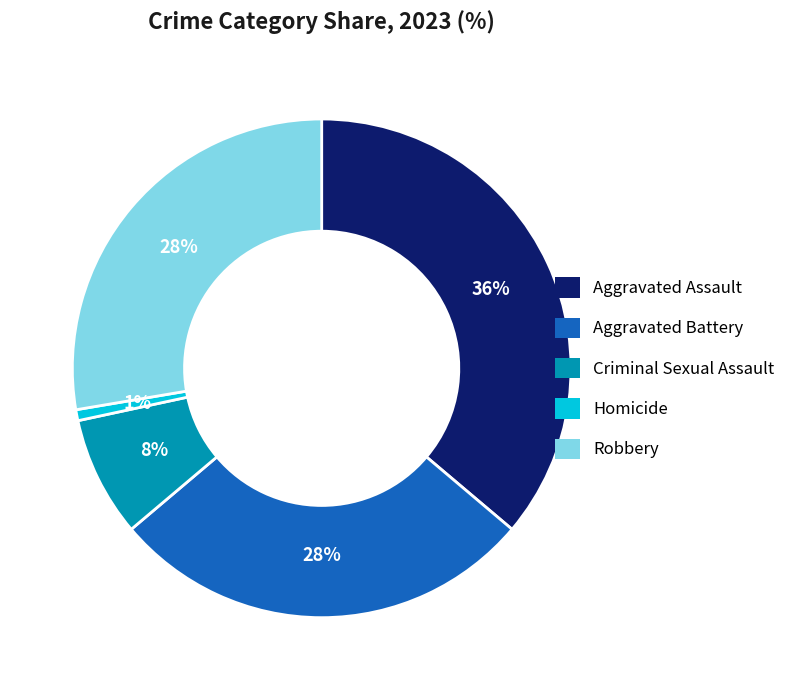

To the nearest percent, what is the difference between the Aggravated Battery and Criminal Sexual Assault slice percentages?

20%